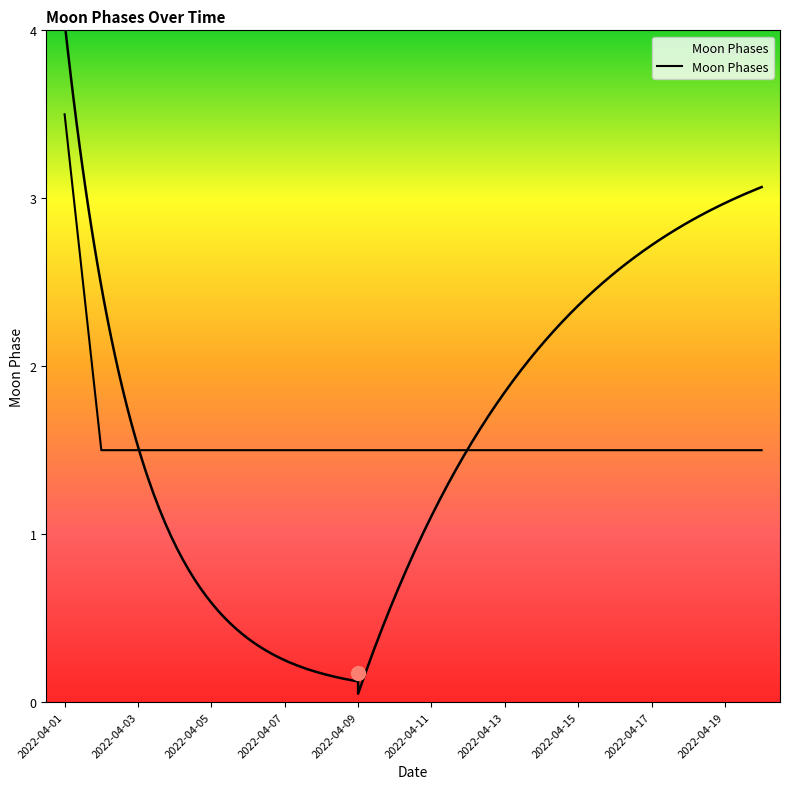

Is it true that the value at 2022-04-13 is 2.5?

False